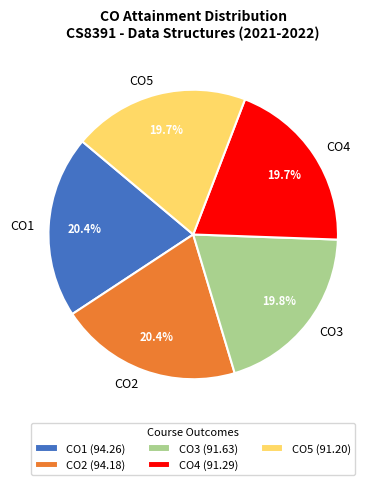

What percentage is the CO3 slice, to the nearest percent?

20%